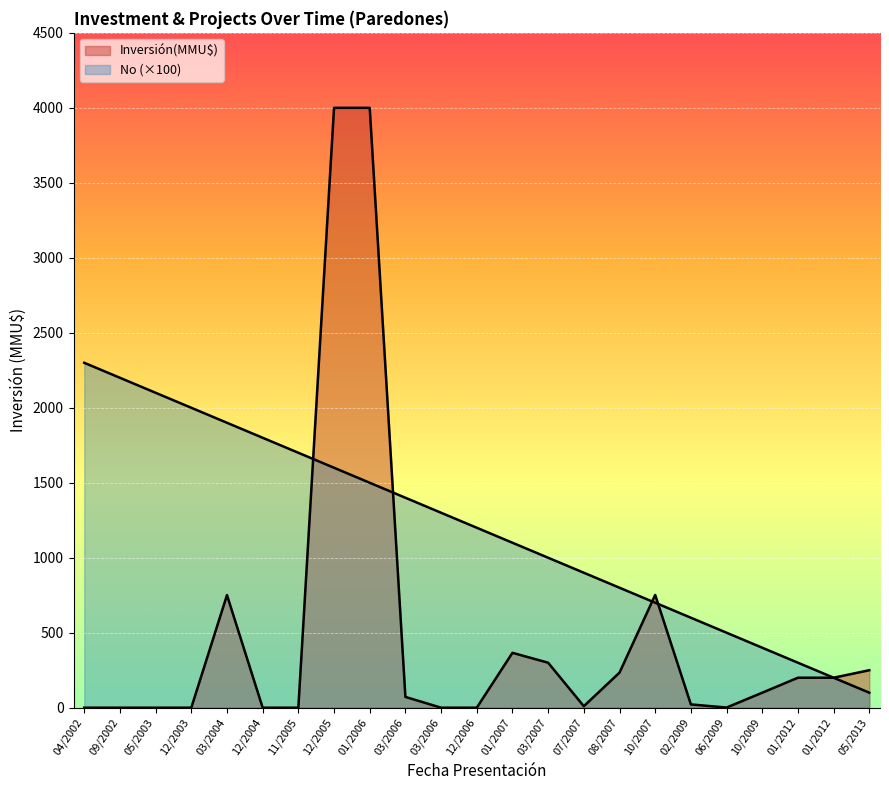

How many times do No and Inversión(MMU$) cross each other?

4